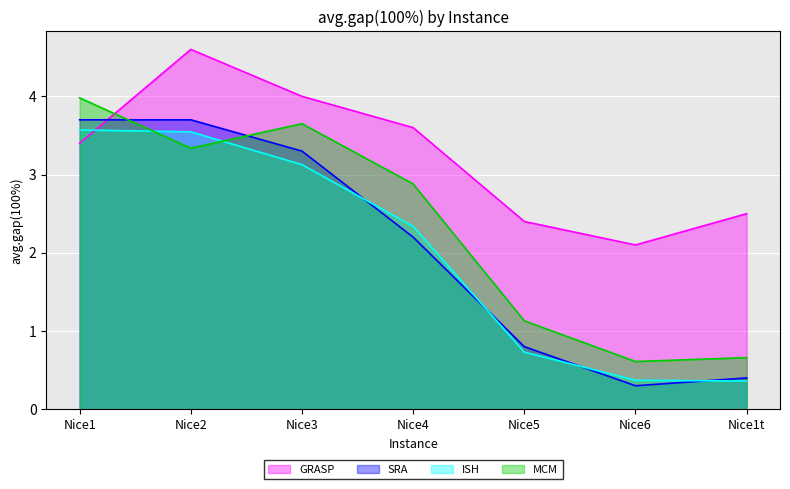

What is the difference between the second highest and minimum values in the MCM series?

3.0